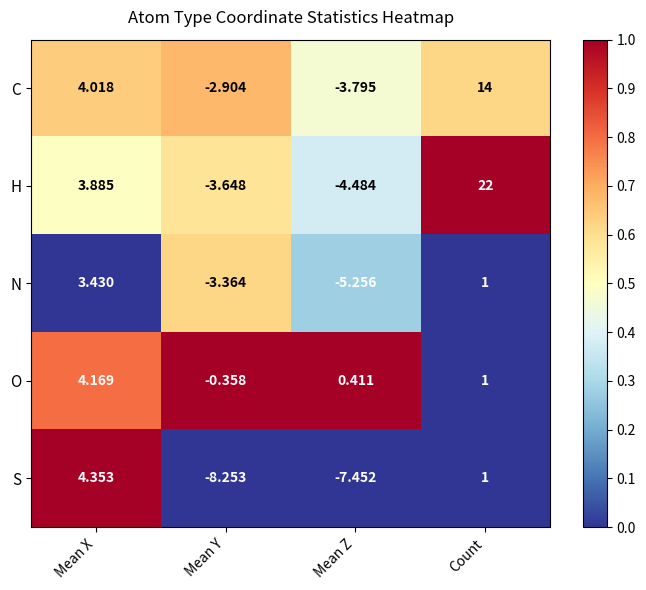

At which category is the sum across all series the highest?

Count